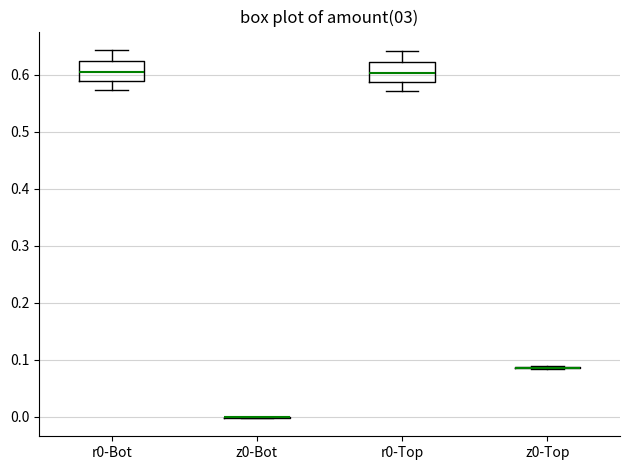

Reading left to right, transcribe this box plot: for each box, give where its median line is, the range the box spans, and where its two whiskers end, as read against the y-axis. The values are not printed on the chart, so give them approximately, as read against the axis.

r0-Bot: median 0.61, box 0.59 to 0.62, whiskers 0.57 to 0.64
z0-Bot: box collapsed to a line at 0.00, whiskers 0.00 to 0.00
r0-Top: median 0.60, box 0.59 to 0.62, whiskers 0.57 to 0.64
z0-Top: box collapsed to a line at 0.09, whiskers 0.08 to 0.09